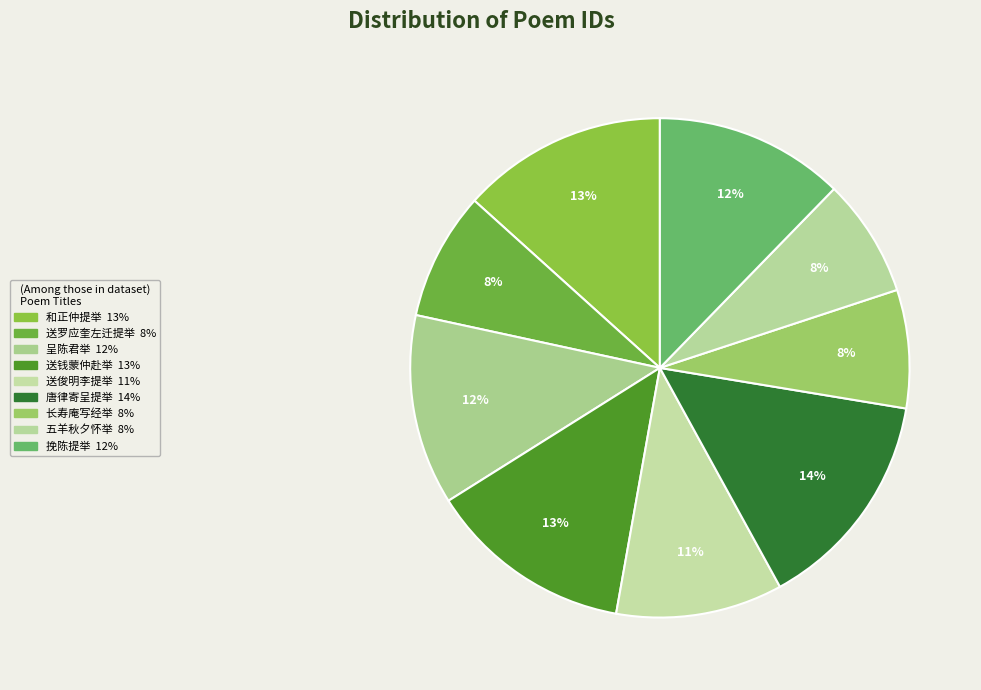

Count the number of slices in the pie.

9